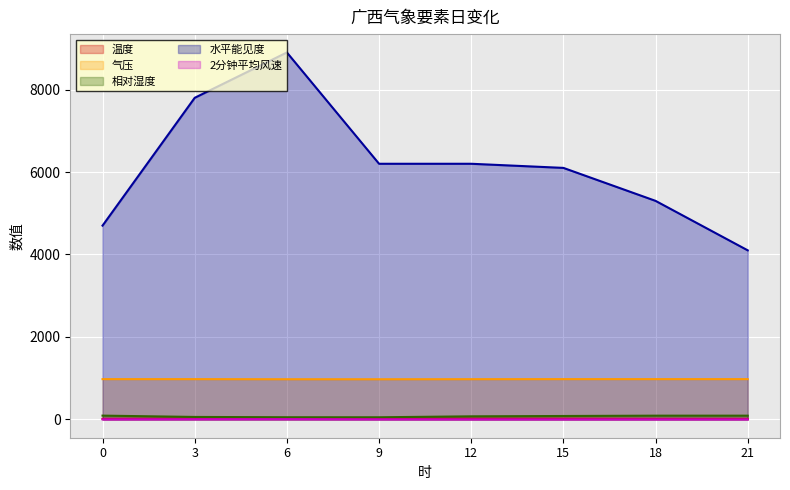

At which label is 温度 closest to 17?

15